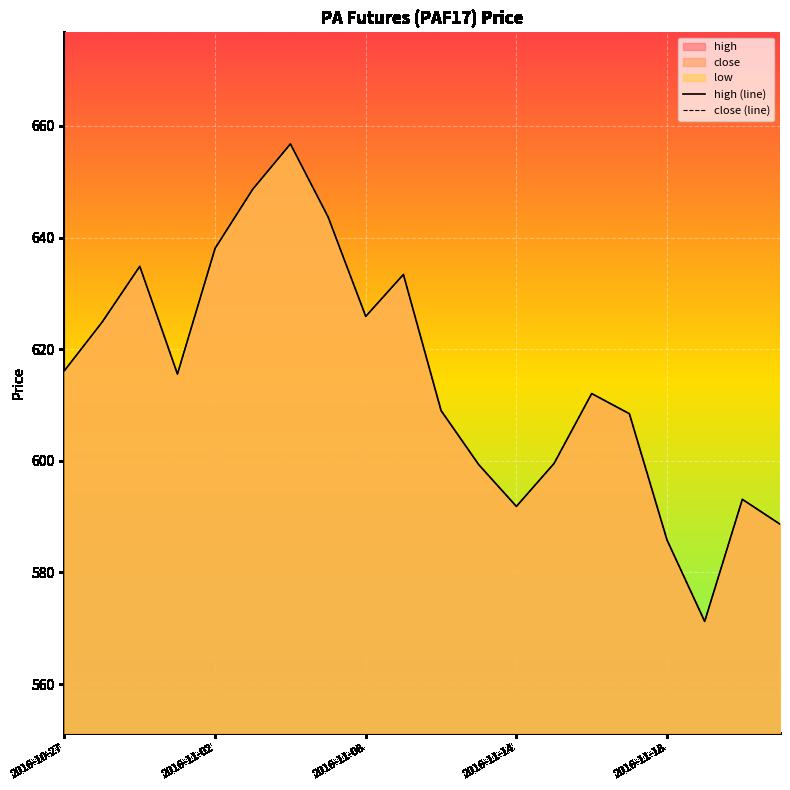

Which series has the widest spread of values?

high (line)